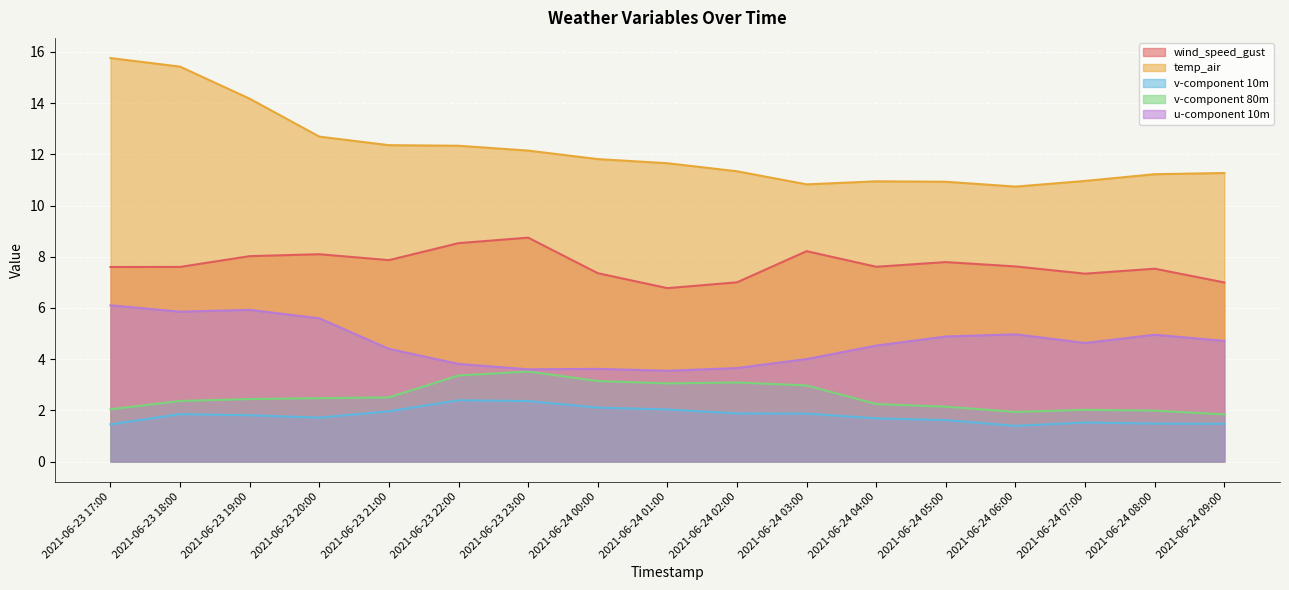

At how many categories does at least one series exceed 2?

17